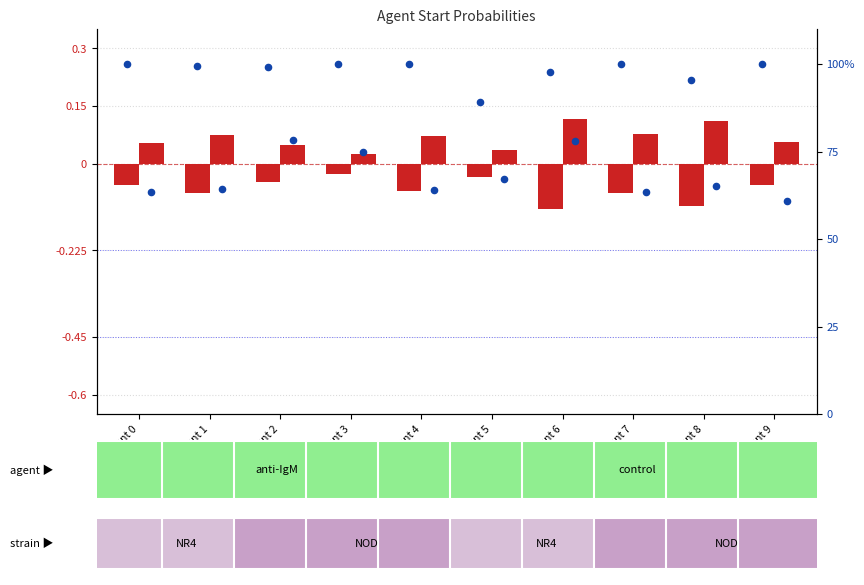

At how many categories does at least one series exceed 73?

10